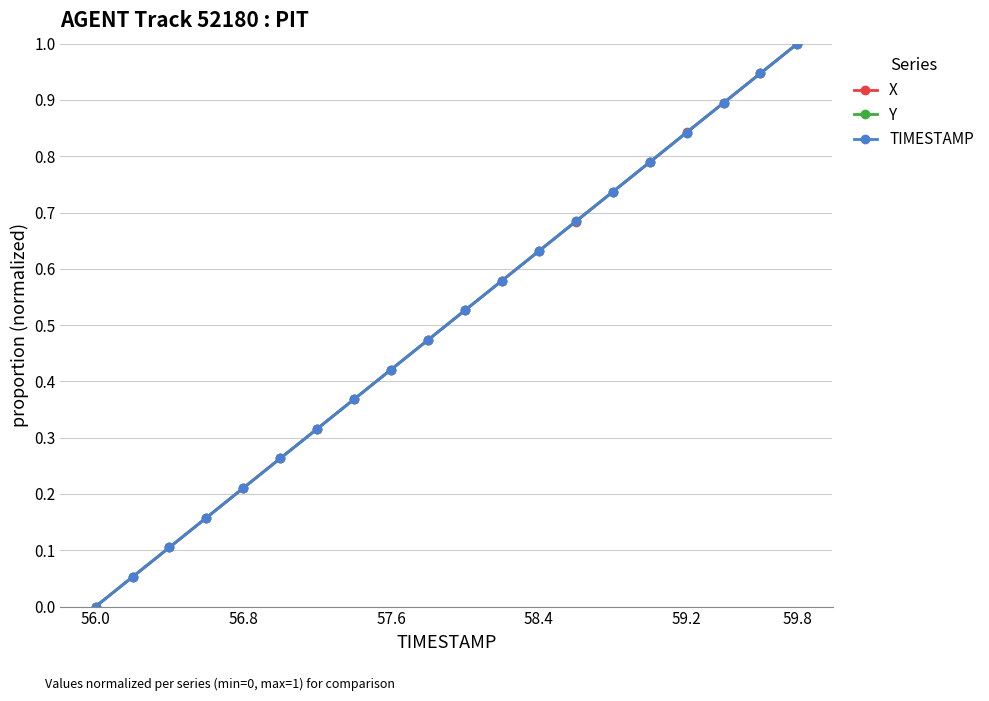

True or false: Y has more than 2 interior local peaks.

False